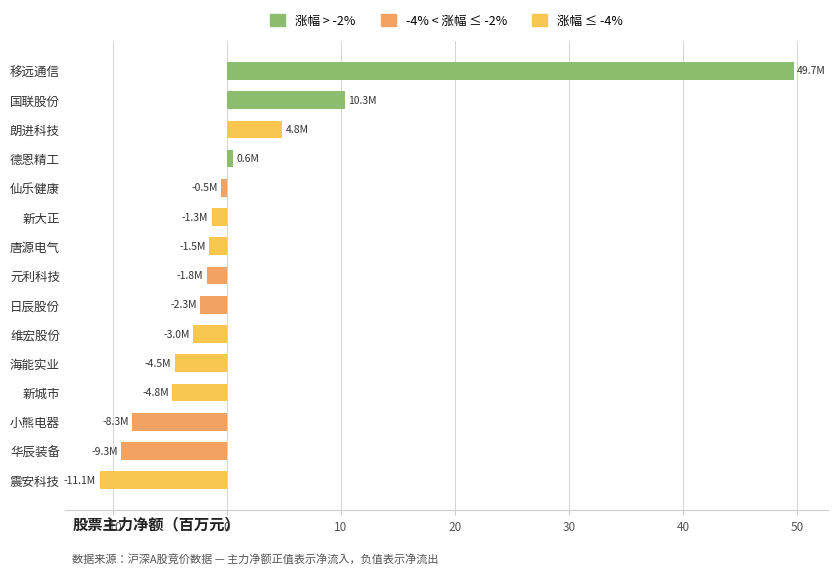

What is the sum of all values?

17.1